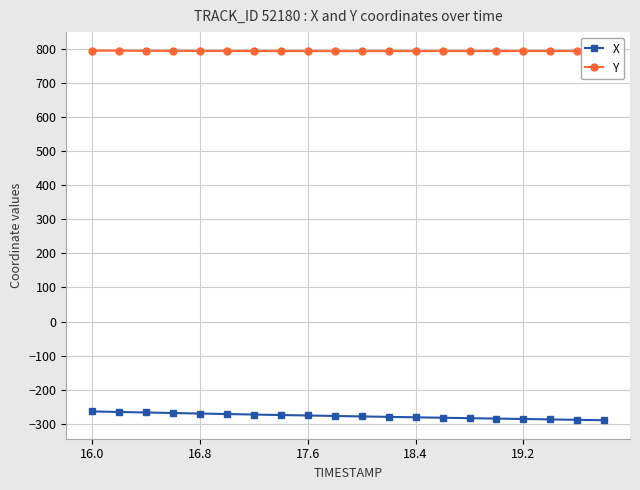

List the series in order of their peak value, lowest first.

X, Y